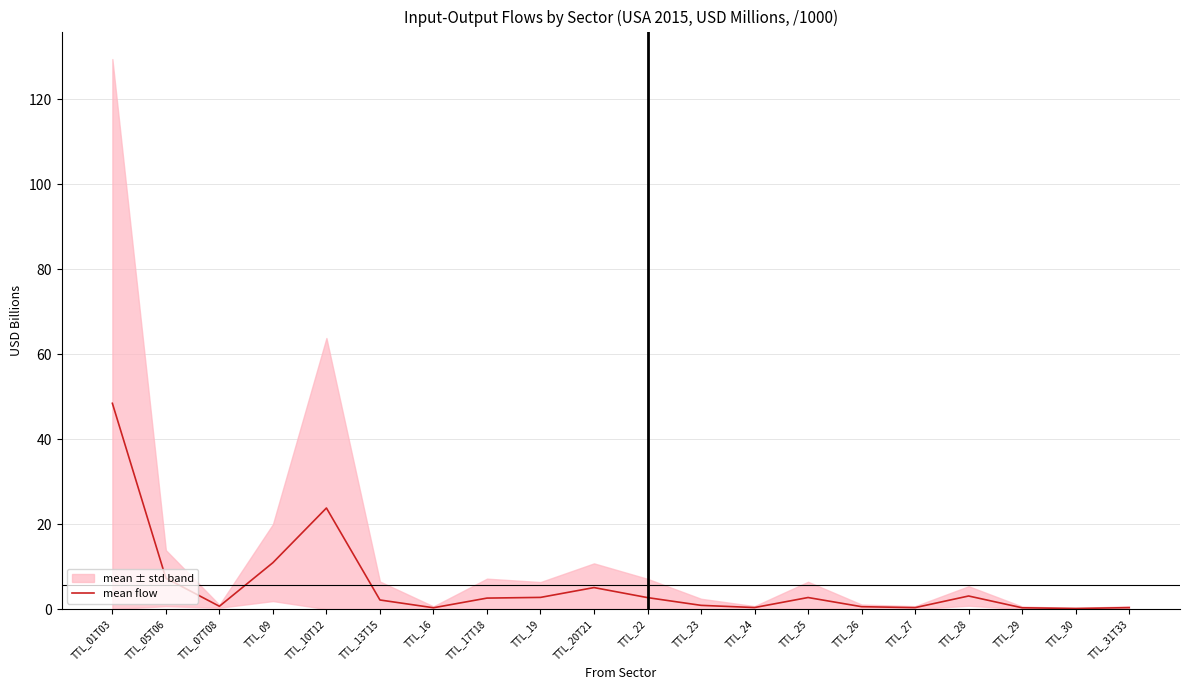

Reading right to left, what are all the values shown in this chart?

TTL_31T33=0.3	TTL_30=0.2	TTL_29=0.3	TTL_28=3.1	TTL_27=0.4	TTL_26=0.6	TTL_25=2.7	TTL_24=0.4	TTL_23=0.9	TTL_22=2.7	TTL_20T21=5.1	TTL_19=2.8	TTL_17T18=2.6	TTL_16=0.3	TTL_13T15=2.2	TTL_10T12=23.8	TTL_09=10.9	TTL_07T08=0.7	TTL_05T06=7.3	TTL_01T03=48.4